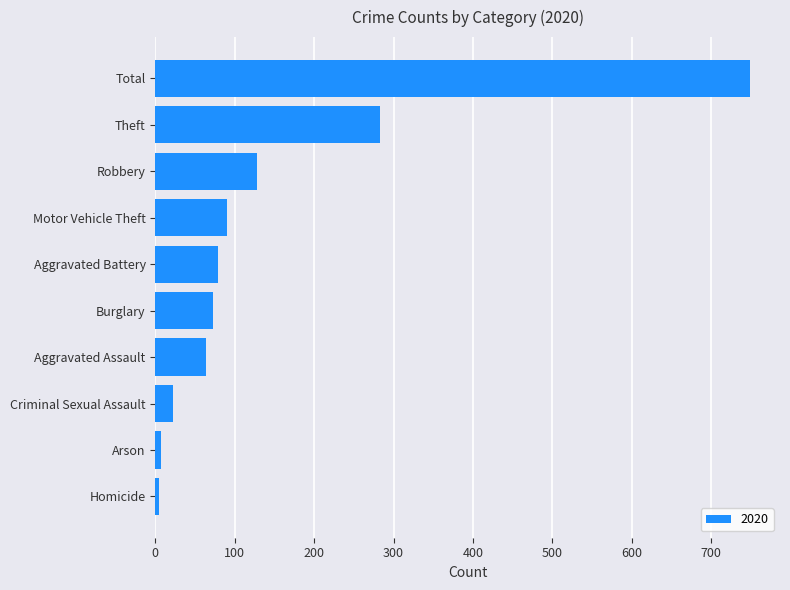

Is it true that the value at Robbery is 66?

False